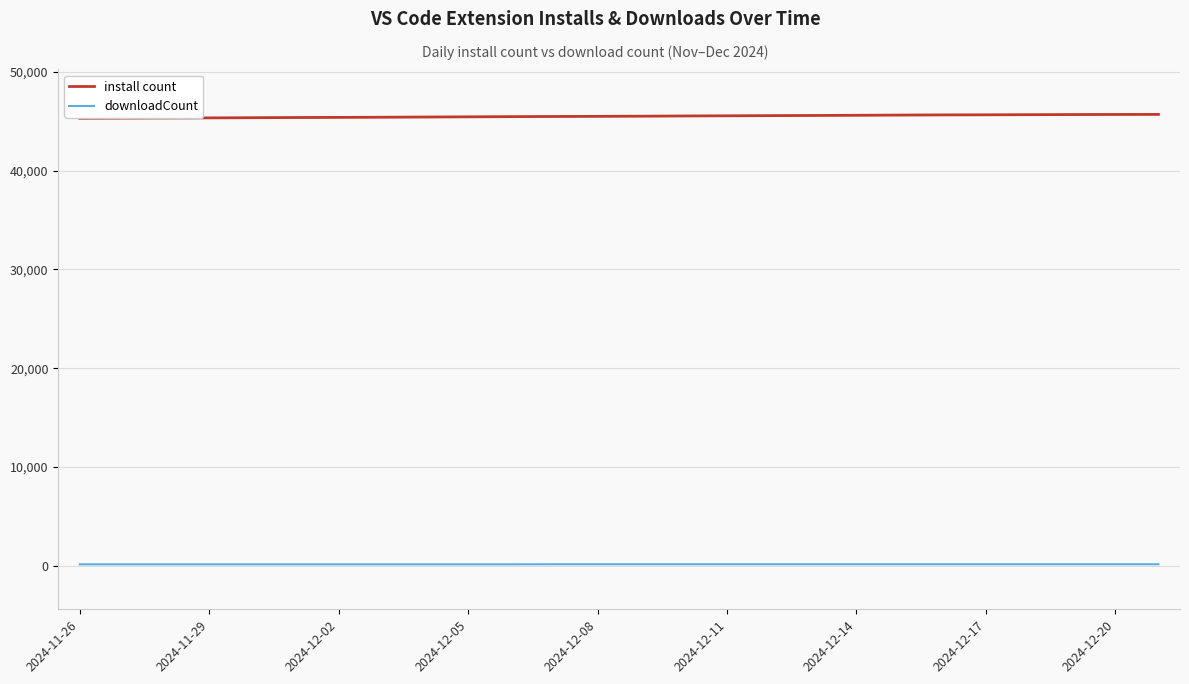

True or false: install count and downloadCount cross at least once.

False